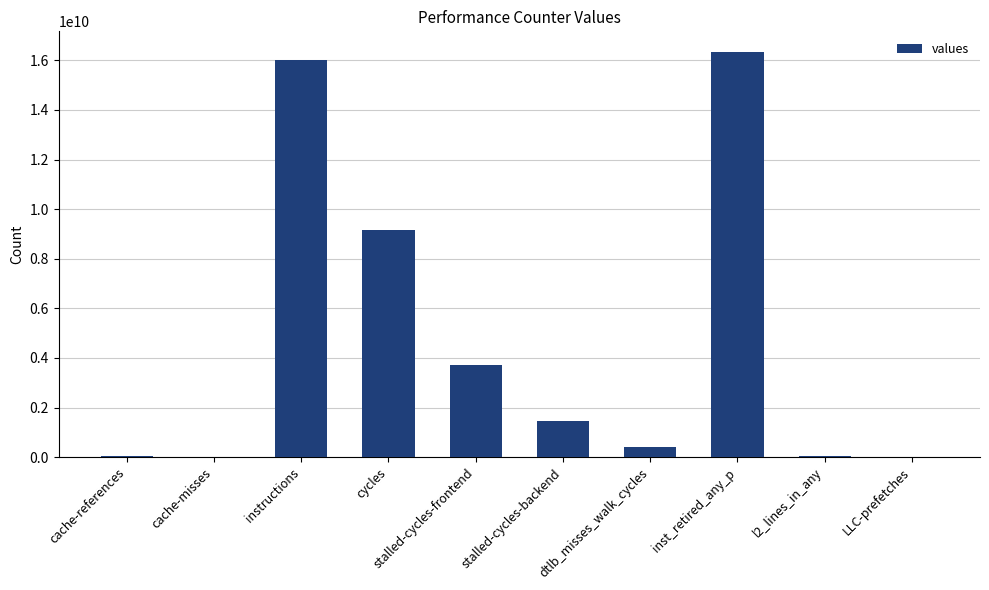

Are the bars horizontal?

No